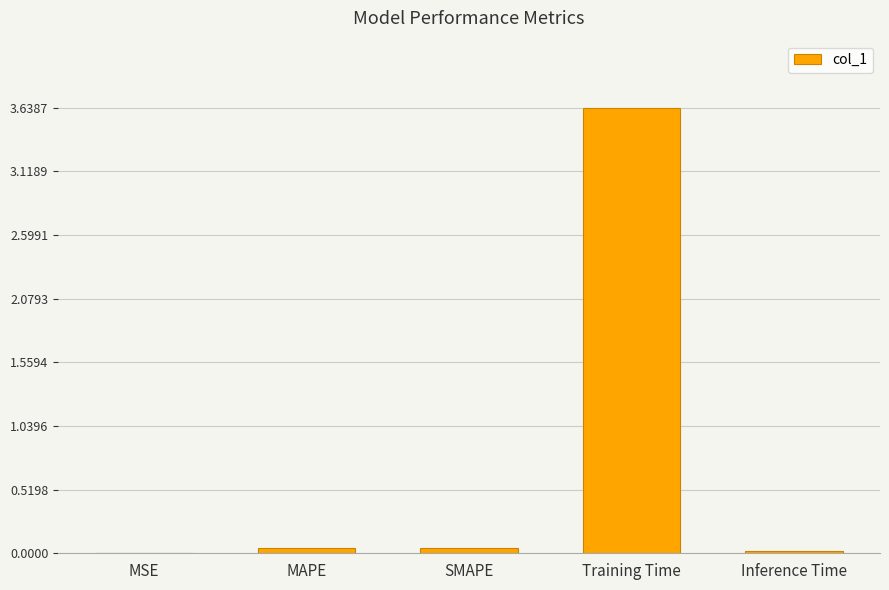

Which label corresponds to the largest value in the chart?

Training Time